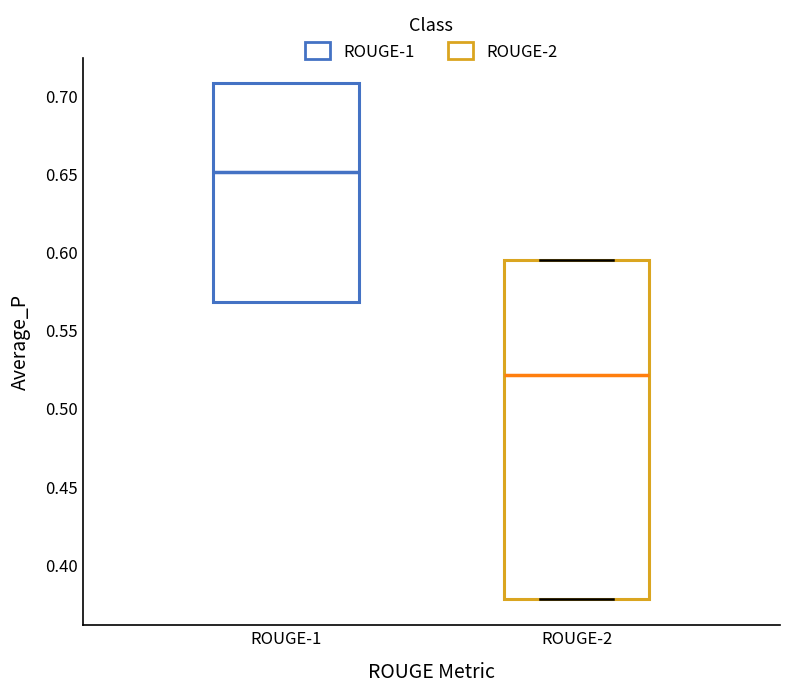

Where is the lower edge of the box for ROUGE-2 on the y-axis? The values are not printed on the chart, so give them approximately, as read against the axis.

0.375